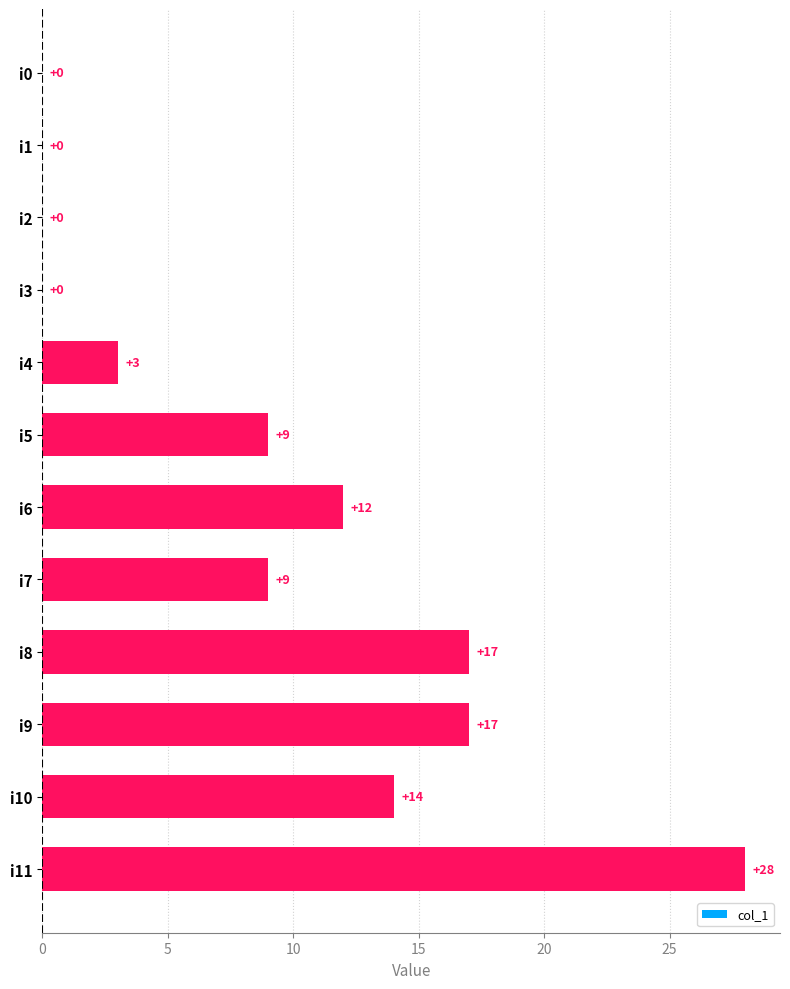

What is the sum of the values at i3 and i8?

17